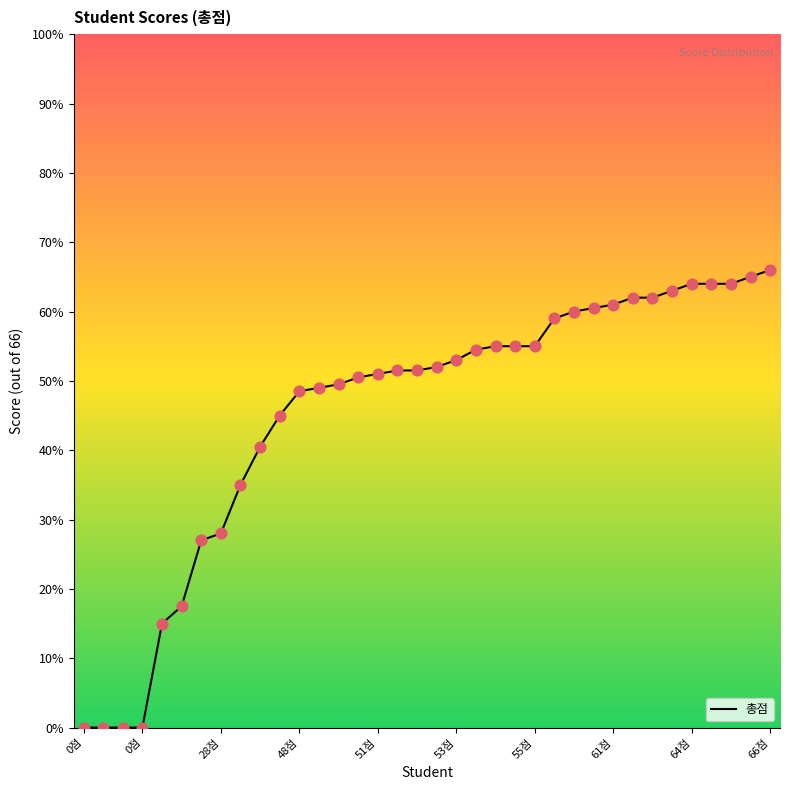

What is the maximum value shown in the chart?

66.0